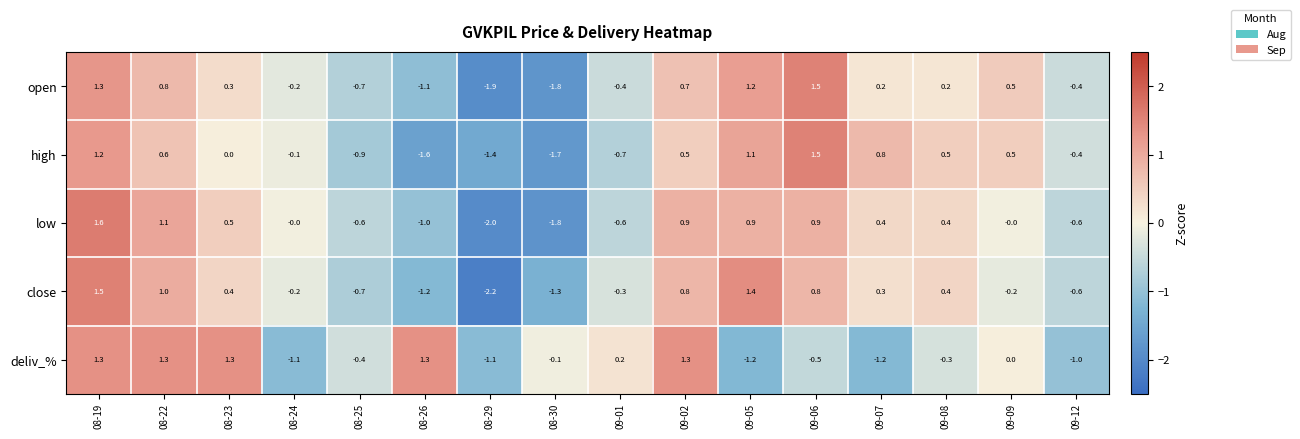

At which category does the chart reach its minimum across all series?

08-29